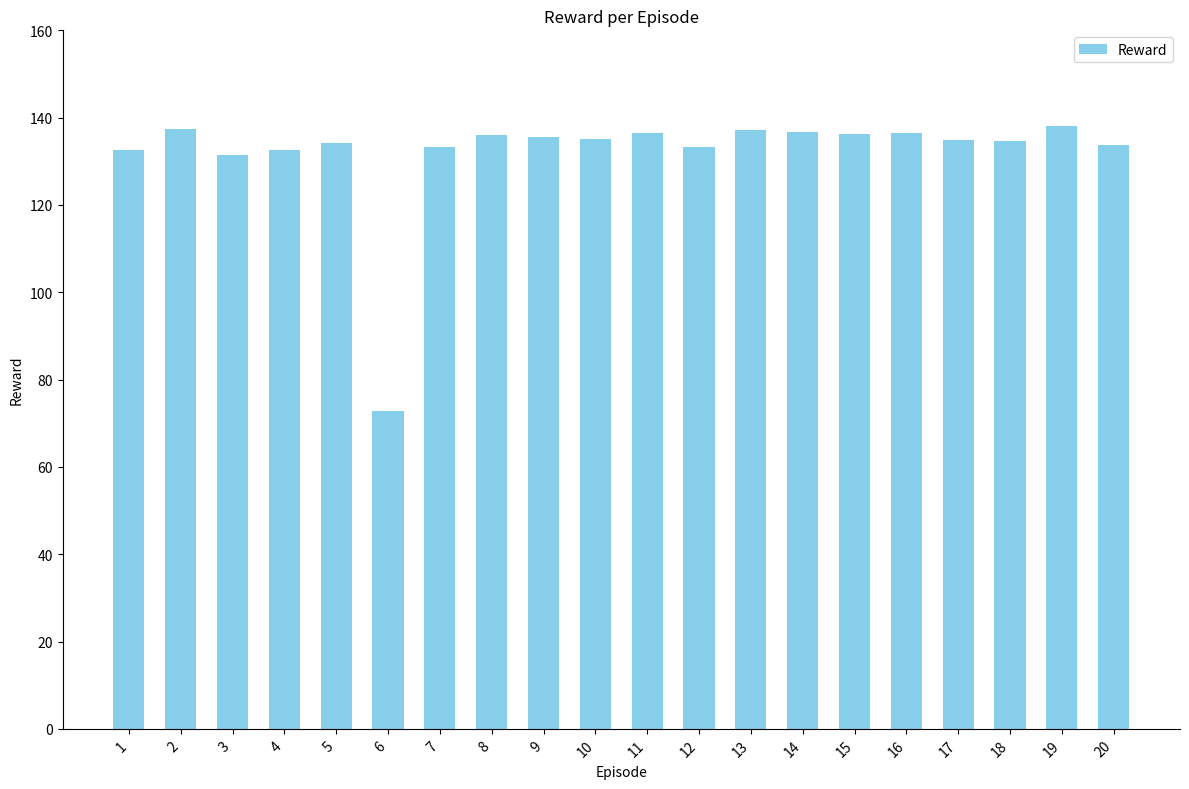

What is the average value?

131.9